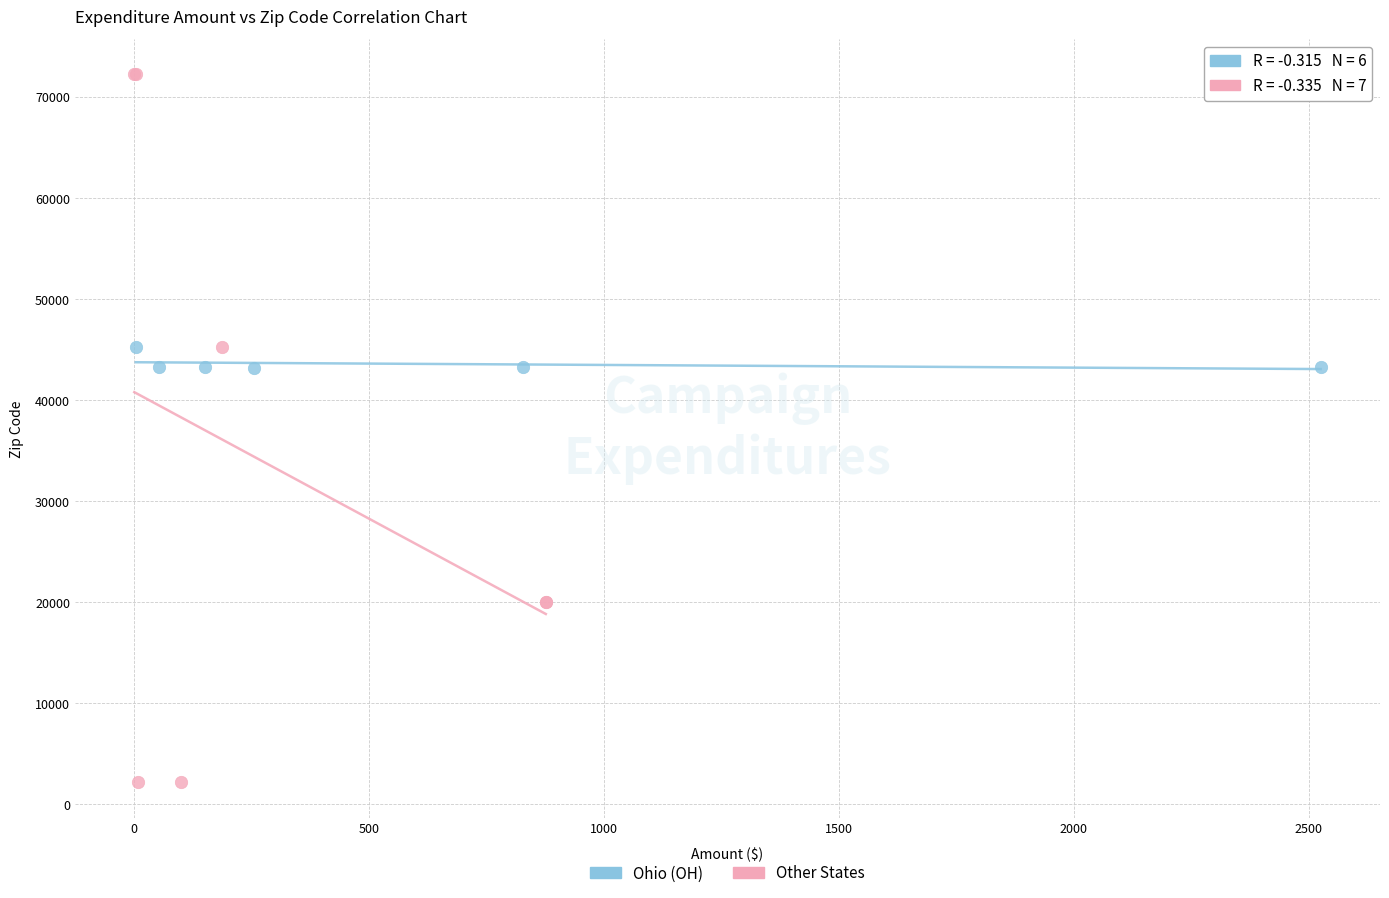

What are all the series names shown in the legend?

Ohio (OH), Other States